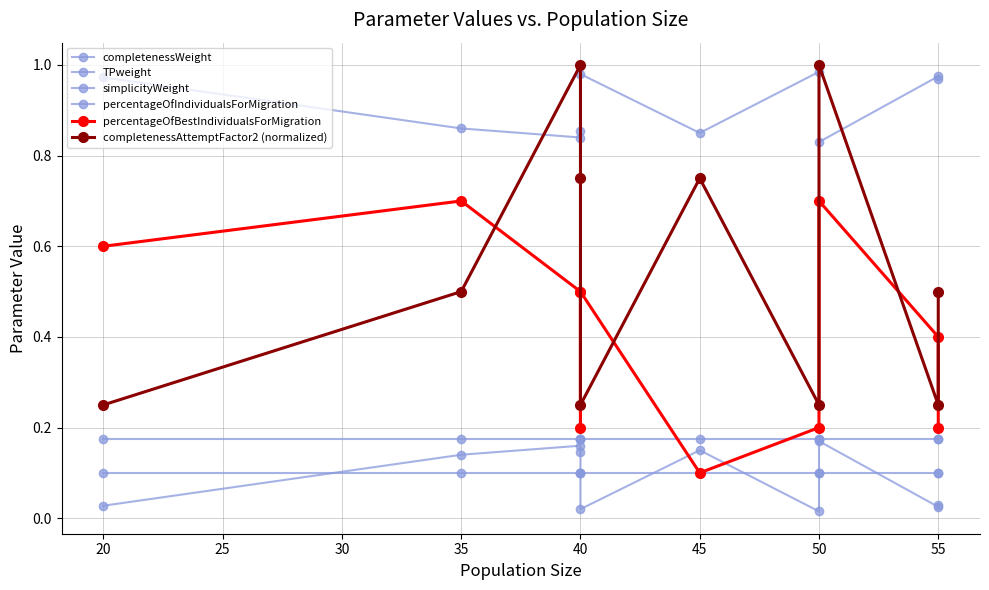

Reading left to right, what are all the values shown in this chart?

completenessWeight: 1.0	0.9	0.8	0.9	1.0	0.8	1.0	0.8	1.0	1.0
TPweight: 0.0	0.1	0.2	0.1	0.0	0.1	0.0	0.2	0.0	0.0
simplicityWeight: 0.2	0.2	0.2	0.2	0.2	0.2	0.2	0.2	0.2	0.2
percentageOfIndividualsForMigration: 0.1	0.1	0.1	0.1	0.1	0.1	0.1	0.1	0.1	0.1
percentageOfBestIndividualsForMigration: 0.6	0.7	0.5	0.2	0.5	0.1	0.2	0.7	0.4	0.2
completenessAttemptFactor2 (normalized): 0.2	0.5	1.0	0.8	0.2	0.8	0.2	1.0	0.2	0.5